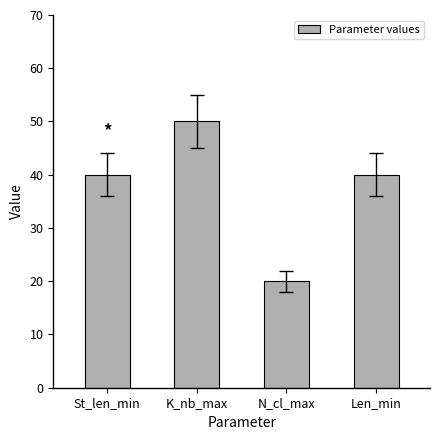

What is the difference between the maximum and minimum values?

30